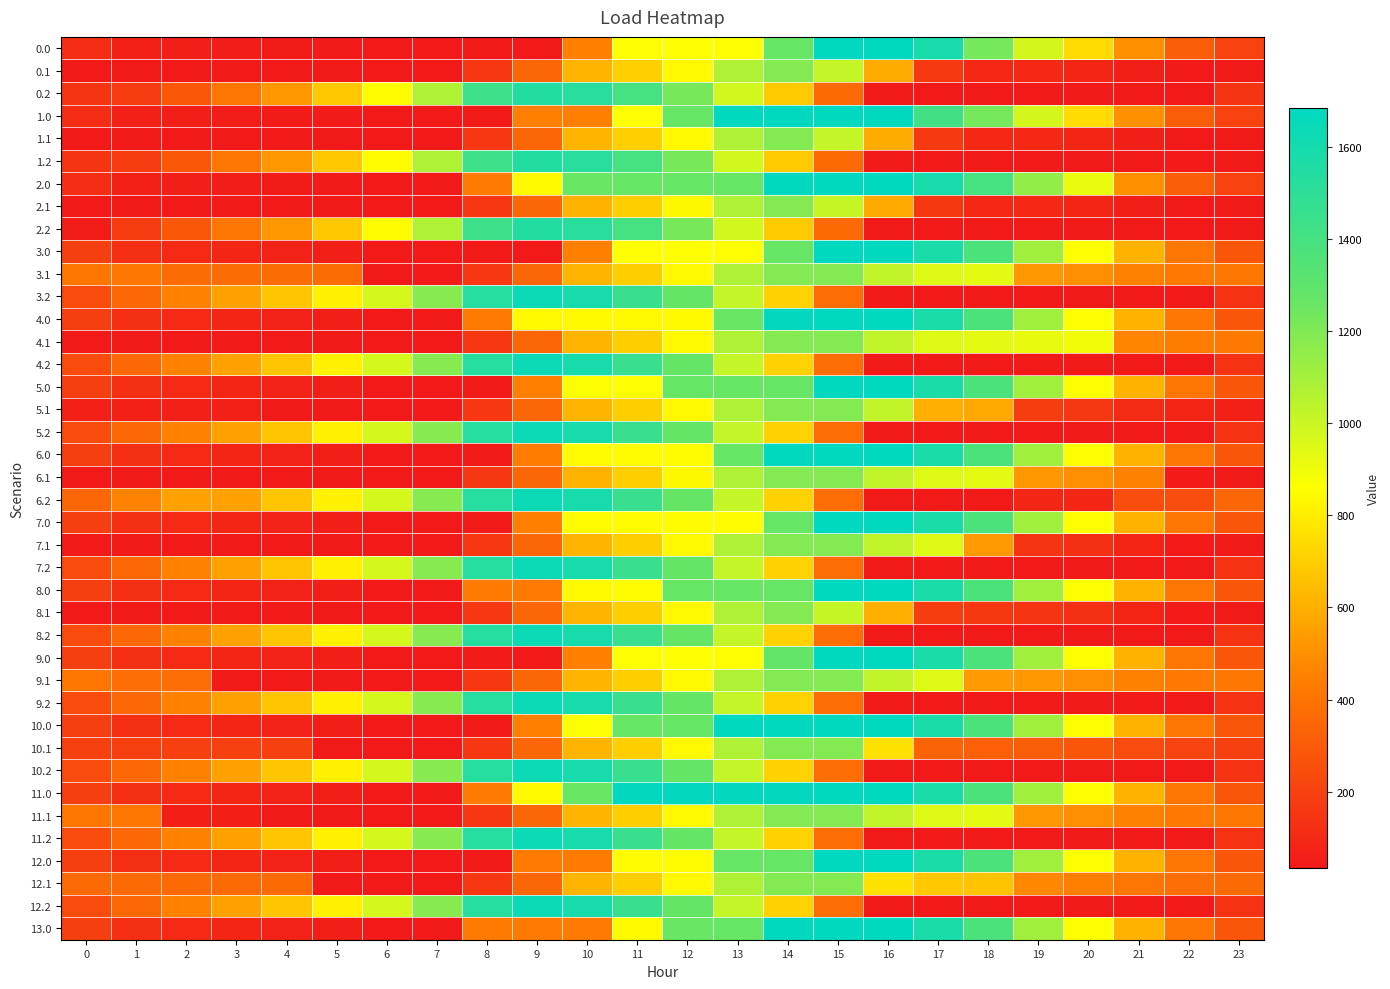

List the series in order of their peak value, highest first.

2.0, 6.0, 3.0, 4.0, 5.0, 8.0, 9.0, 10.0, 13.0, 7.0, 12.0, 11.0, 0.0, 1.0, 3.2, 4.2, 5.2, 6.2, 7.2, 8.2, 9.2, 10.2, 11.2, 12.2, 0.2, 1.2, 2.2, 0.1, 1.1, 11.1, 12.1, 7.1, 10.1, 3.1, 4.1, 5.1, 8.1, 9.1, 6.1, 2.1